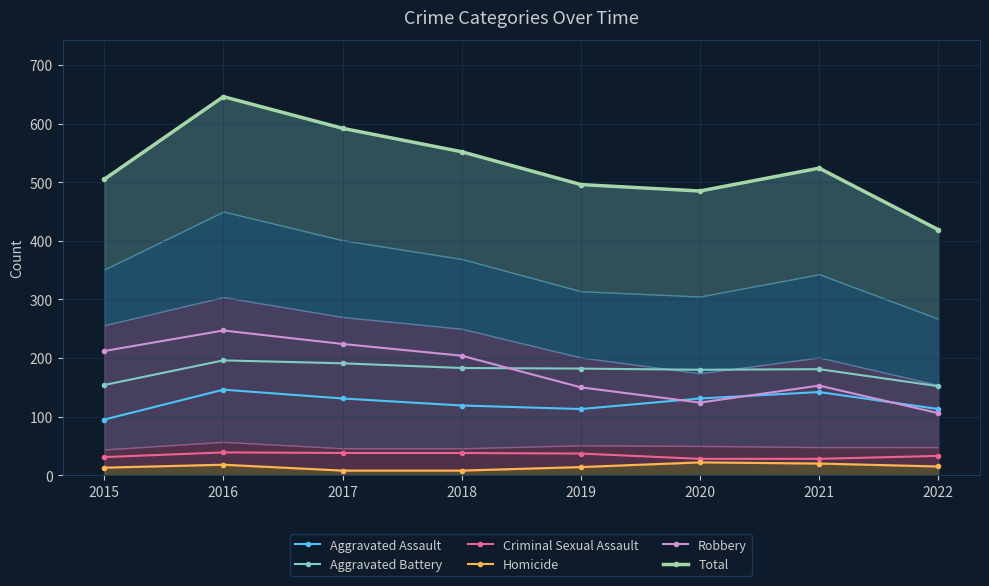

How many interior local peaks does the Aggravated Assault series have?

2